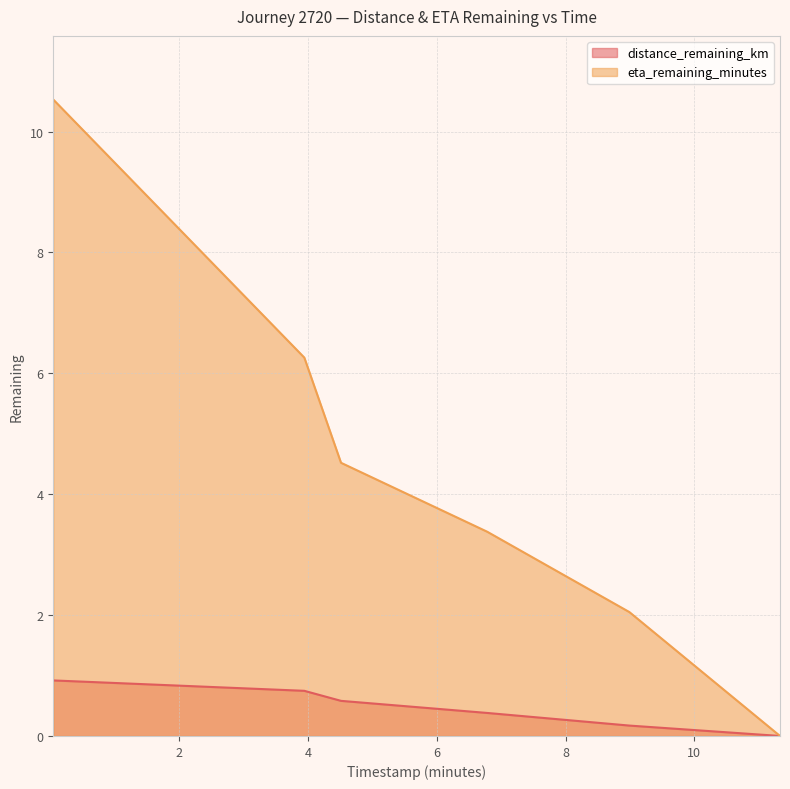

Is it true that distance_remaining_km equals 1.5 at 0.04?

False